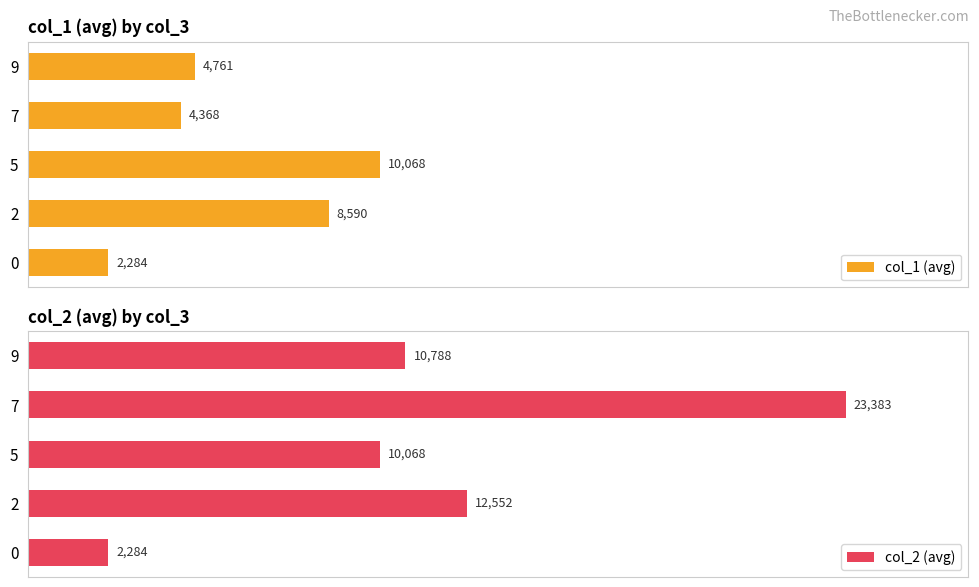

List the series in order of their overall mean, lowest first.

col_1 (avg), col_2 (avg)